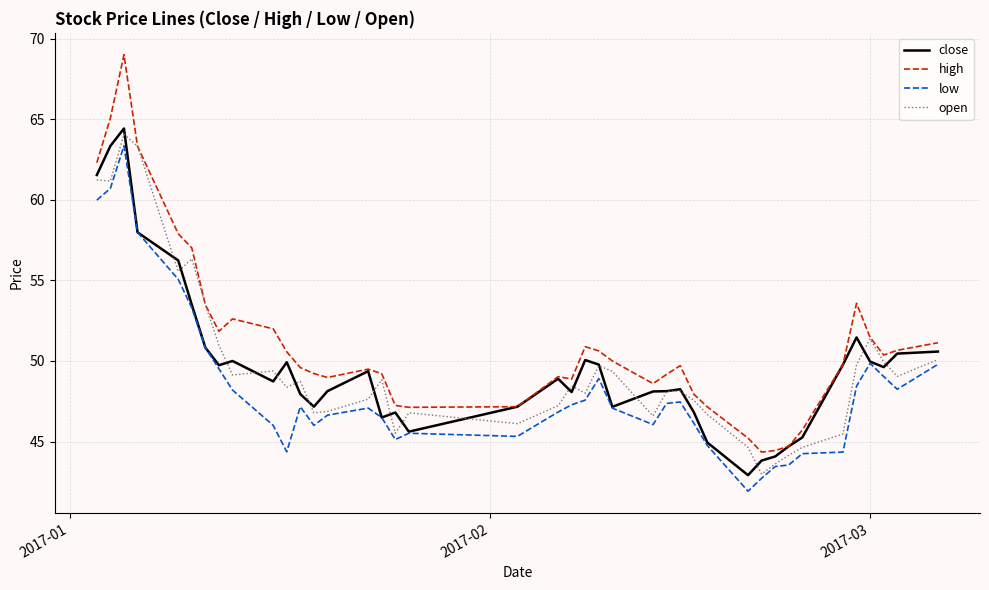

What is the minimum value shown in the chart?

41.9